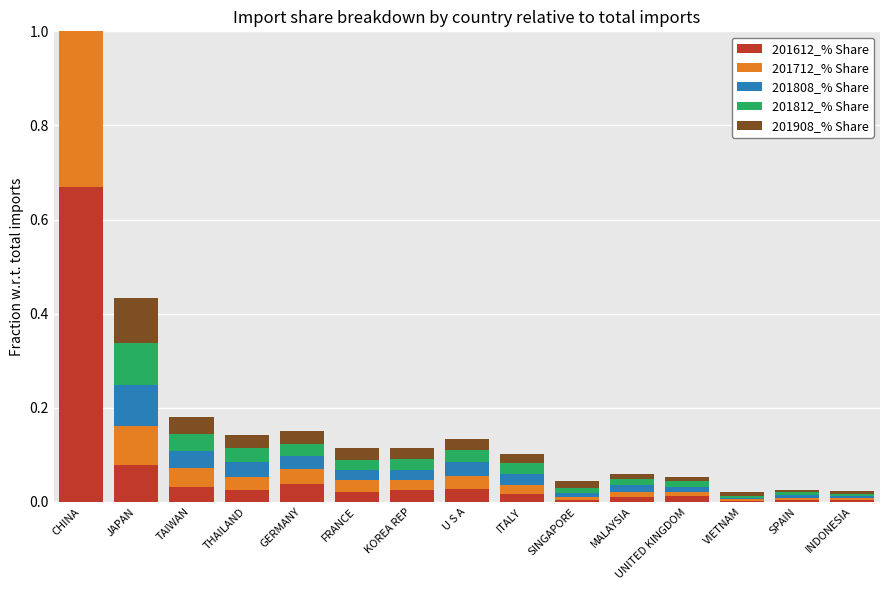

True or false: 201712_% Share has a value of 0.0 at KOREA REP.

True